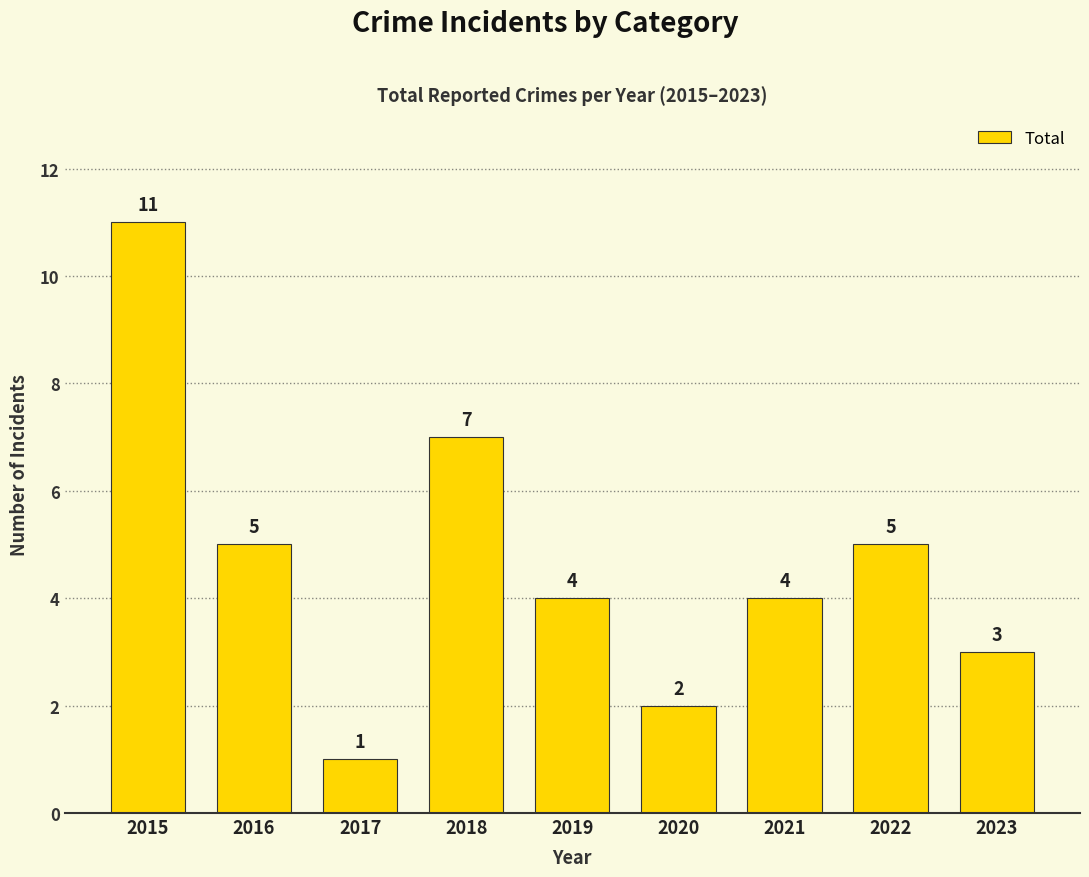

How many values are between 3 and 5?

5